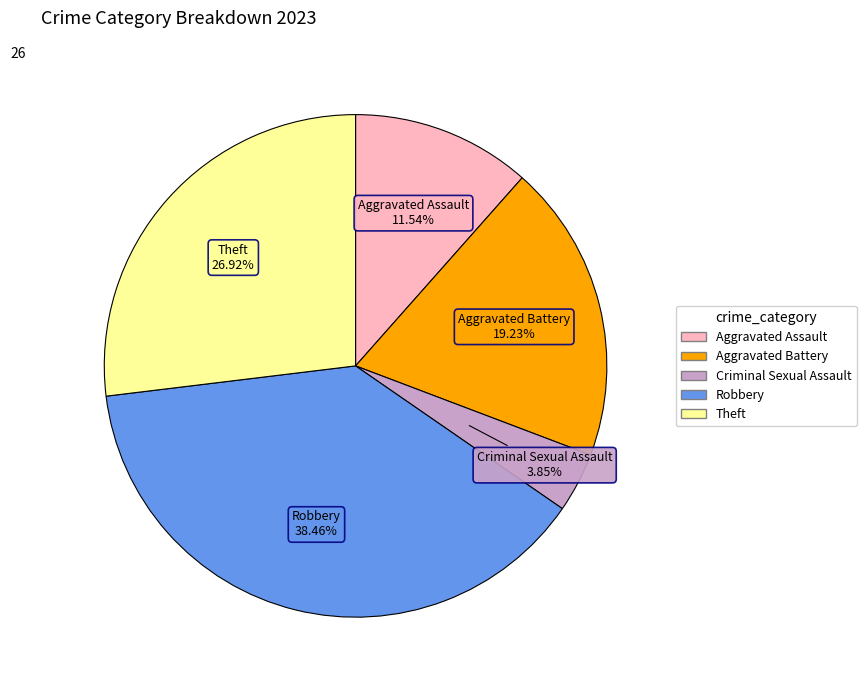

Is there a majority slice in this chart?

No